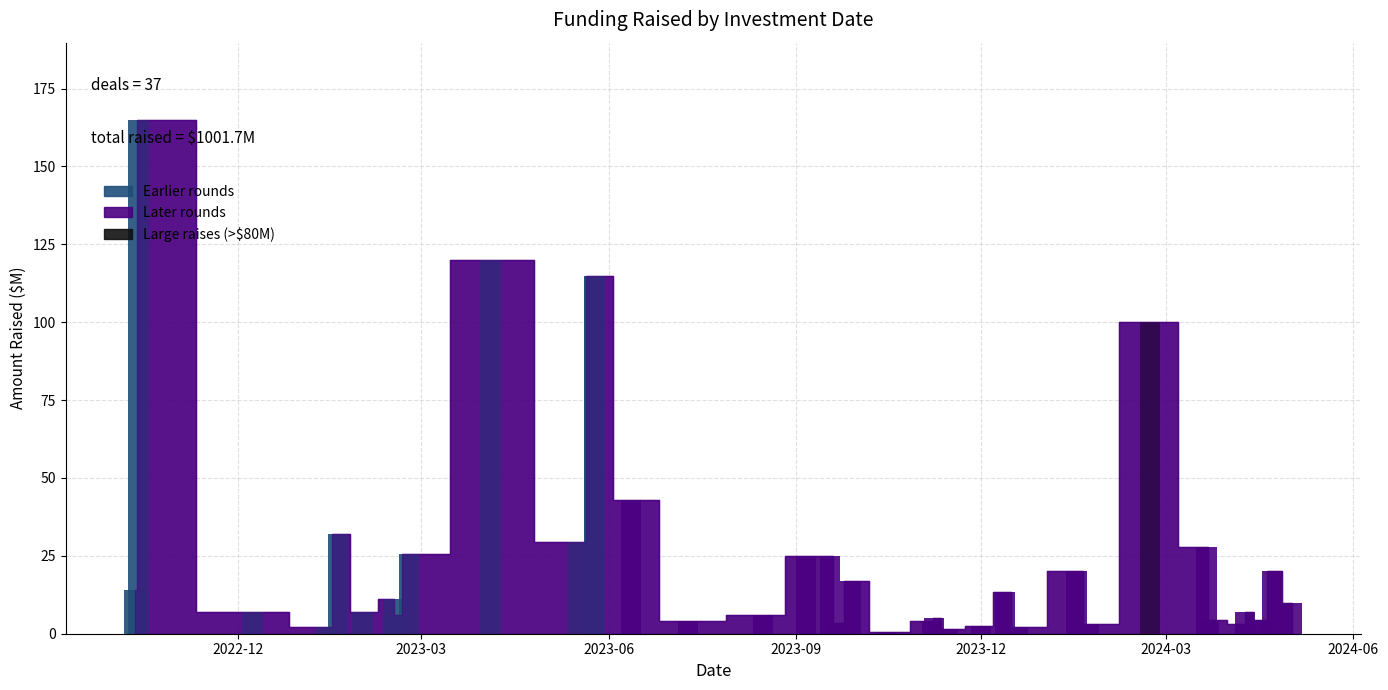

What is the average value?

27.1